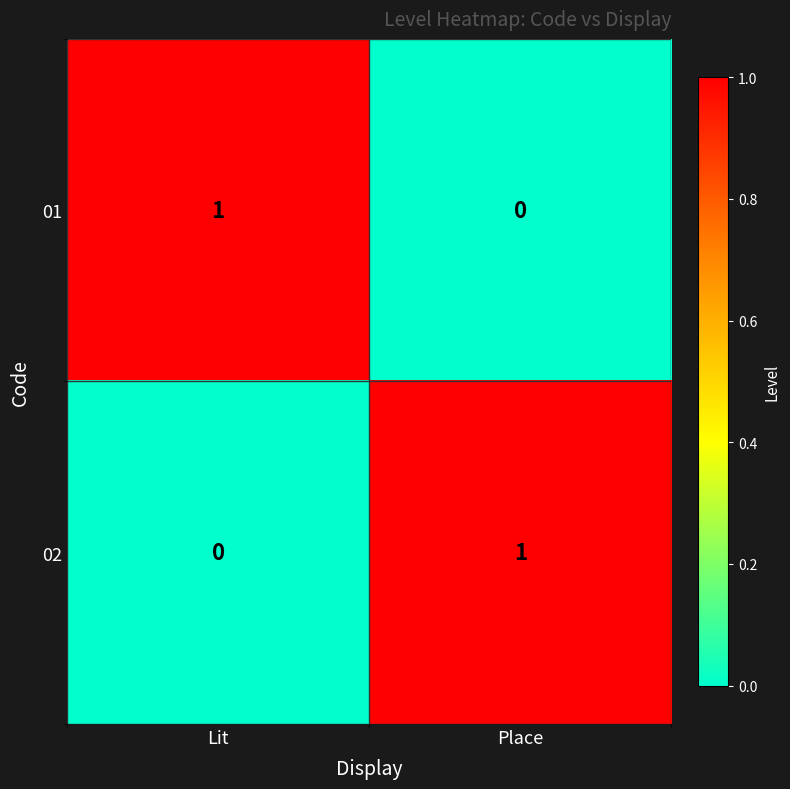

Is the value of 01 at Place greater than the value of 02 at Place?

No